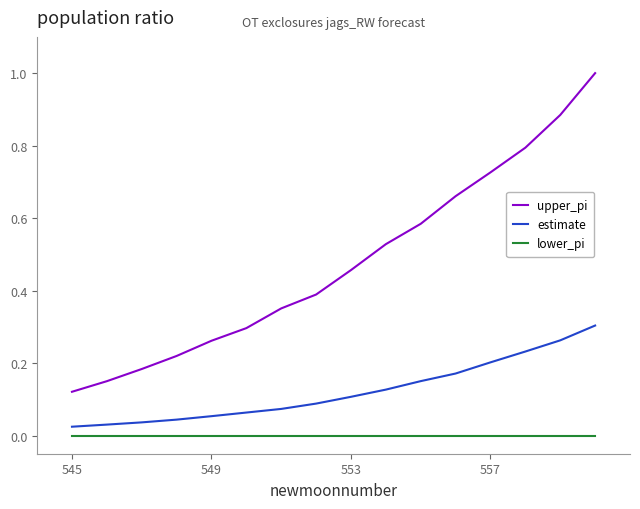

Which series has the largest range (max minus min)?

upper_pi